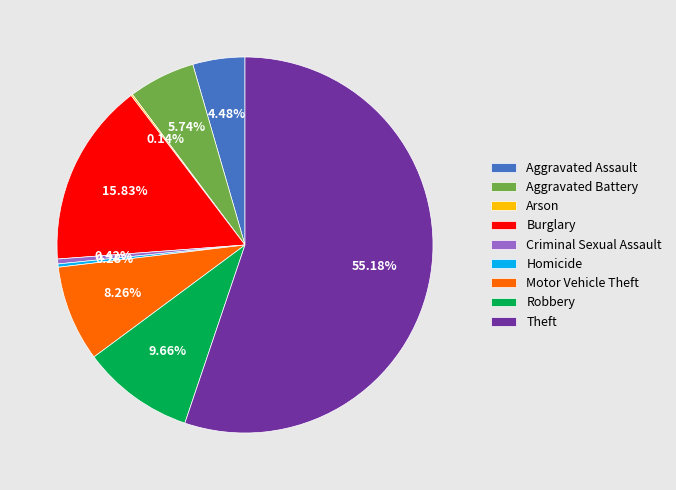

What percentage is the Motor Vehicle Theft slice, to the nearest percent?

8%